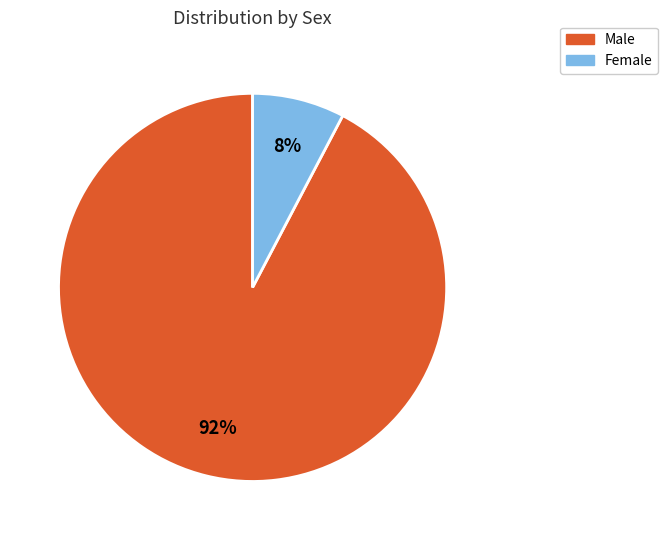

Does any single category account for the majority?

Yes